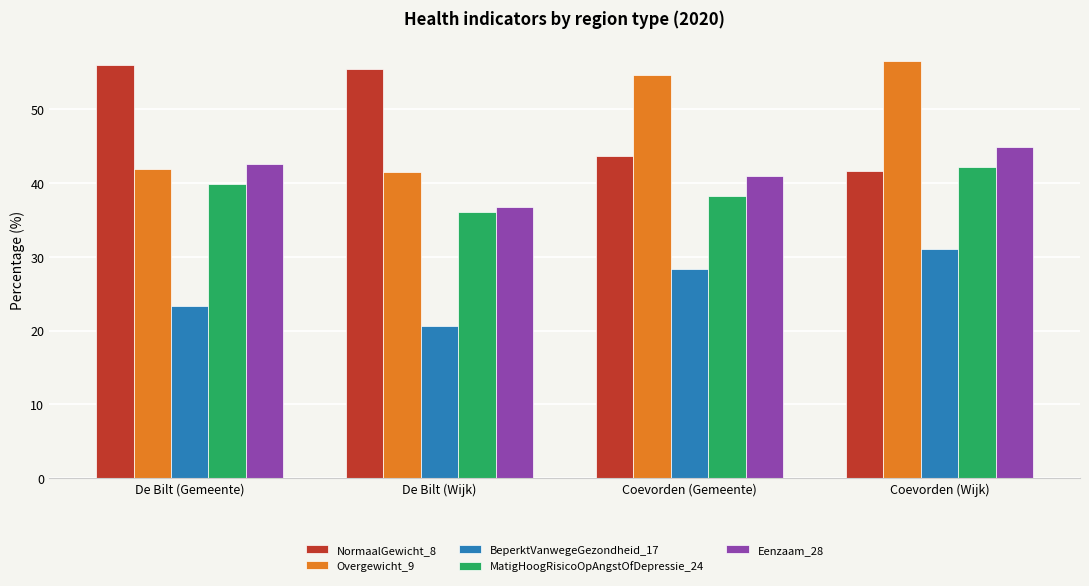

Reading left to right, list all the values displayed in this chart.

NormaalGewicht_8: 56.0	55.5	43.7	41.6
Overgewicht_9: 41.9	41.5	54.6	56.5
BeperktVanwegeGezondheid_17: 23.3	20.6	28.3	31.1
MatigHoogRisicoOpAngstOfDepressie_24: 39.9	36.1	38.2	42.2
Eenzaam_28: 42.5	36.8	40.9	44.9